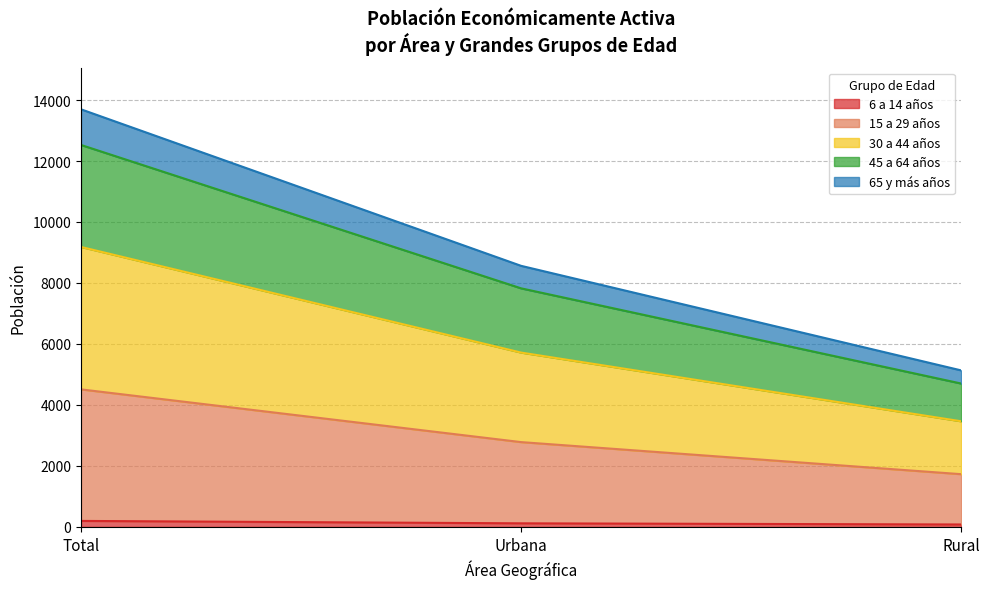

Rank the categories by 6 a 14 años value from highest to lowest.

Total, Urbana, Rural